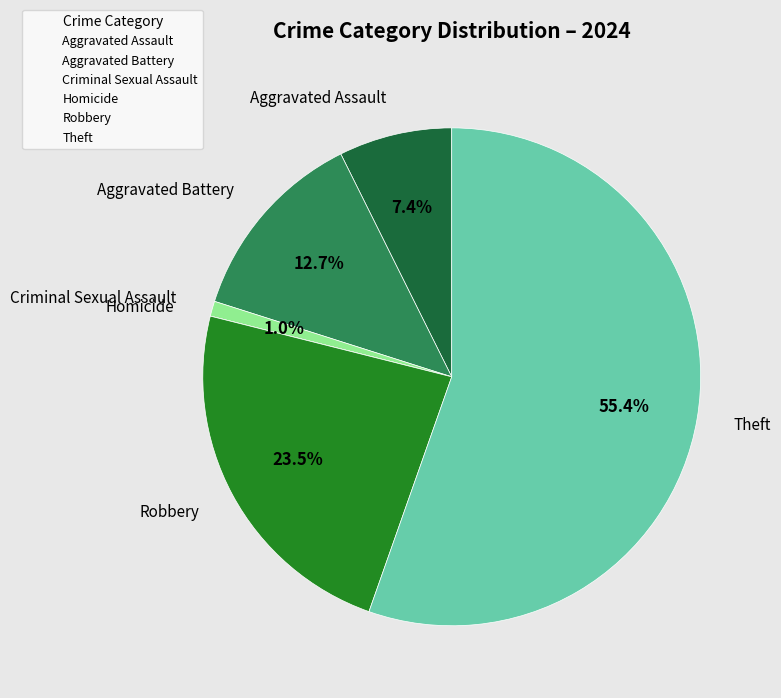

Does Theft account for over 50% of the chart?

Yes